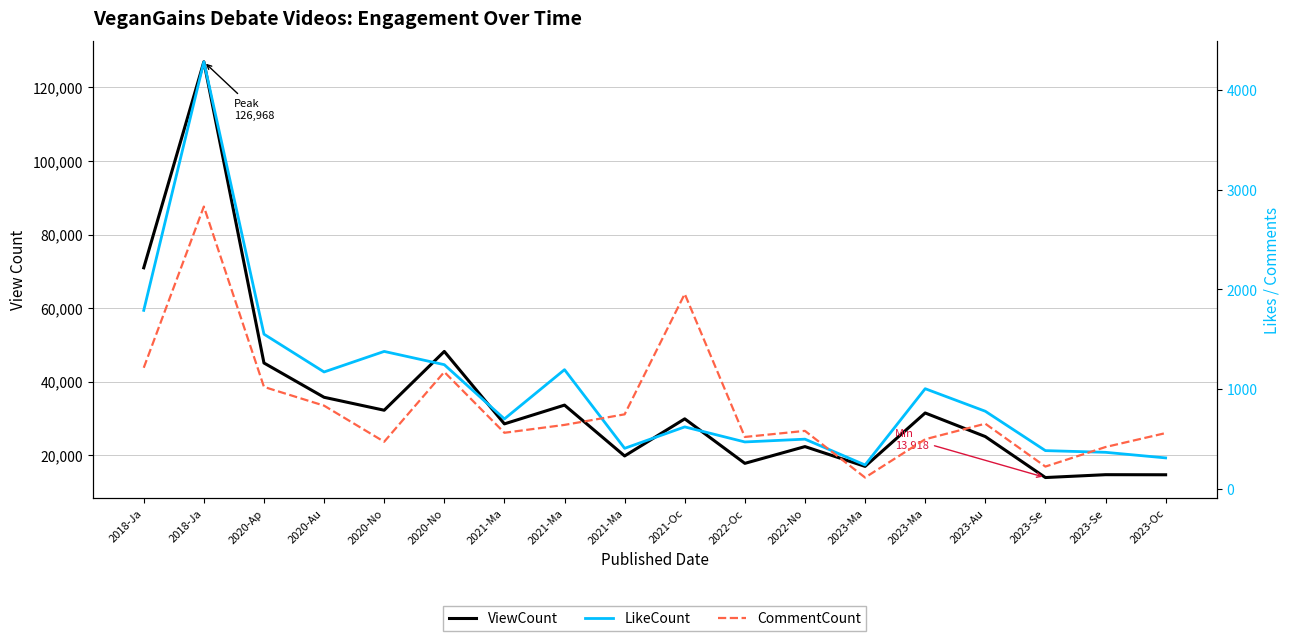

What are all the series names shown in the legend?

ViewCount, LikeCount, CommentCount